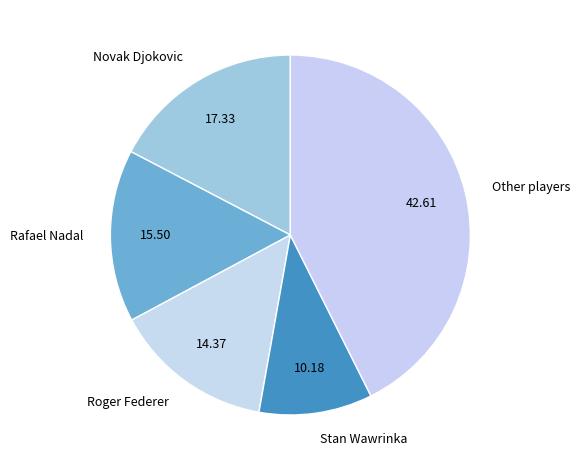

Do Stan Wawrinka and Novak Djokovic together represent more than half of the pie?

No